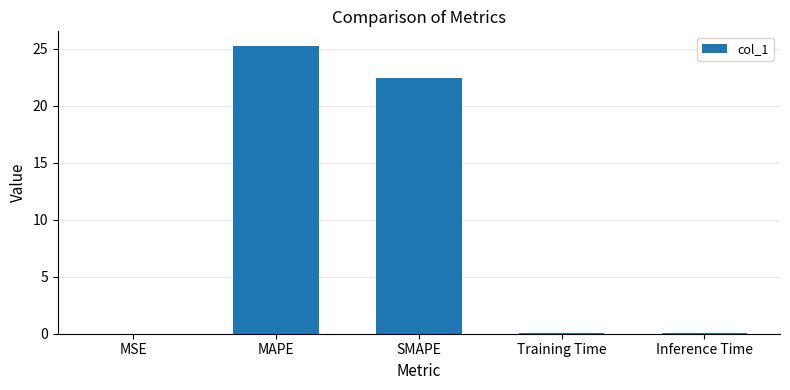

The value at MAPE is 11.9. True or false?

False